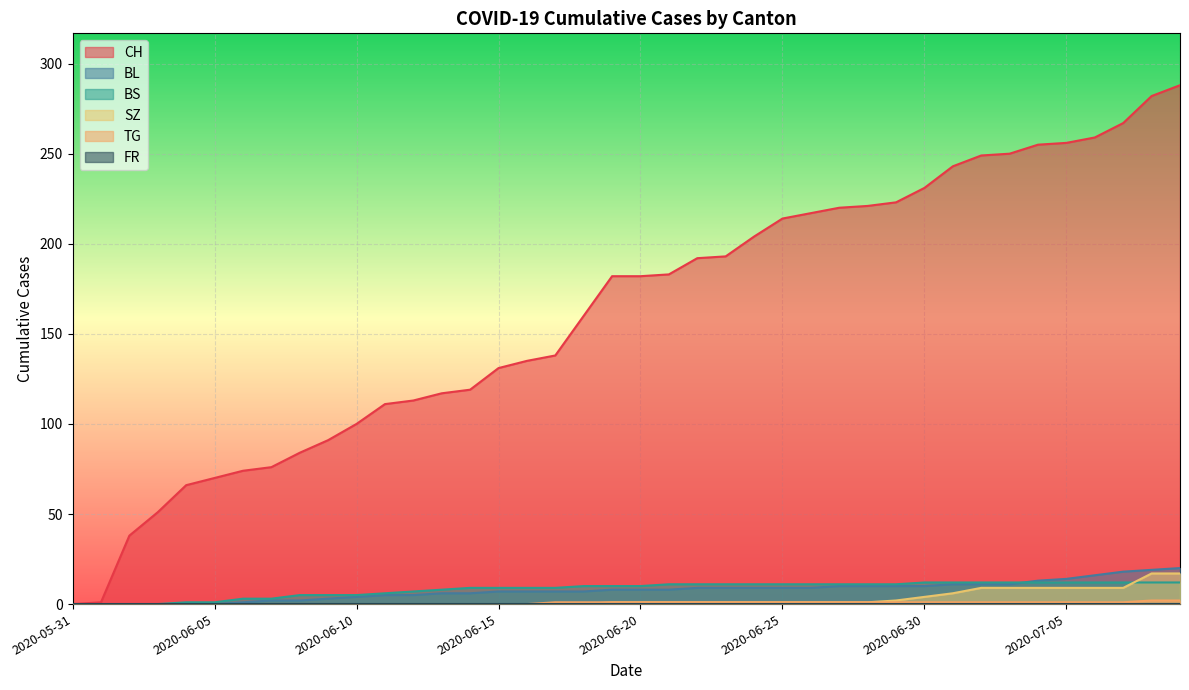

Which series has the widest spread of values?

CH